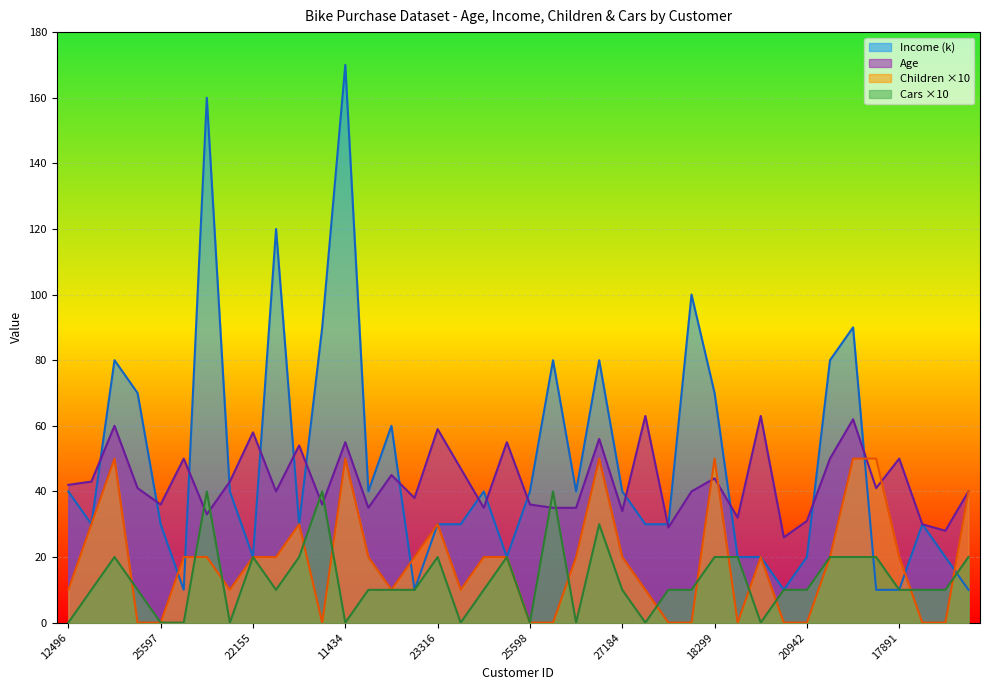

True or false: Income and Age intersect in this chart.

True